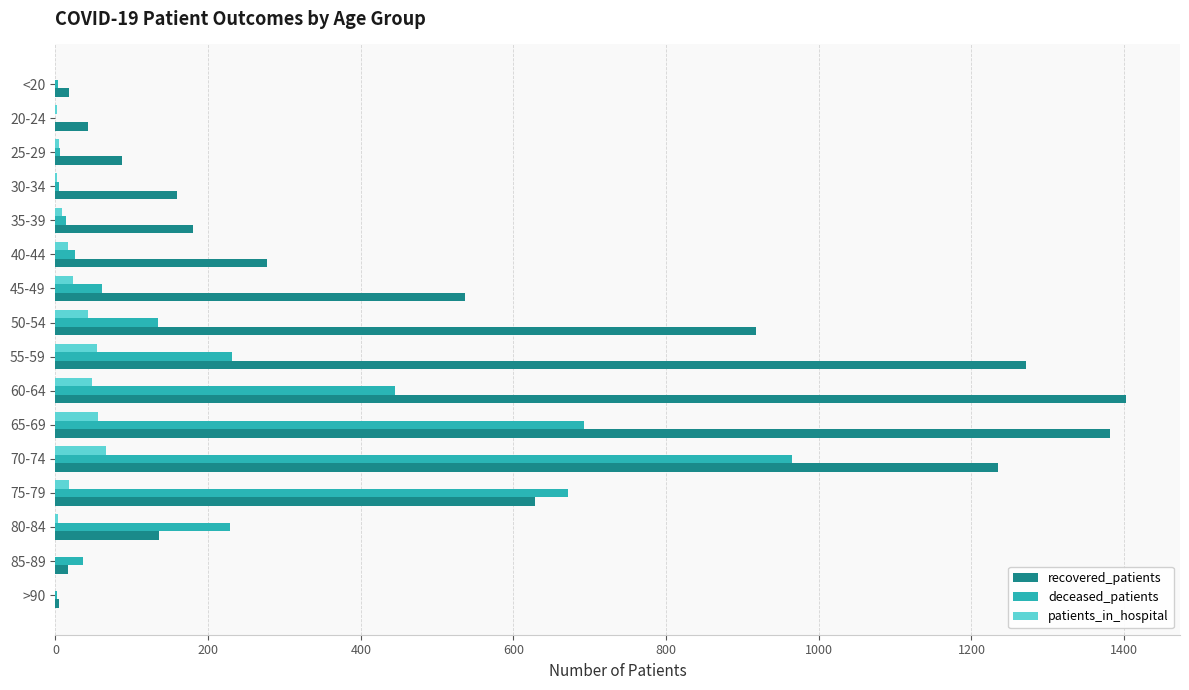

Which series changed the most between 35-39 and 80-84?

deceased_patients